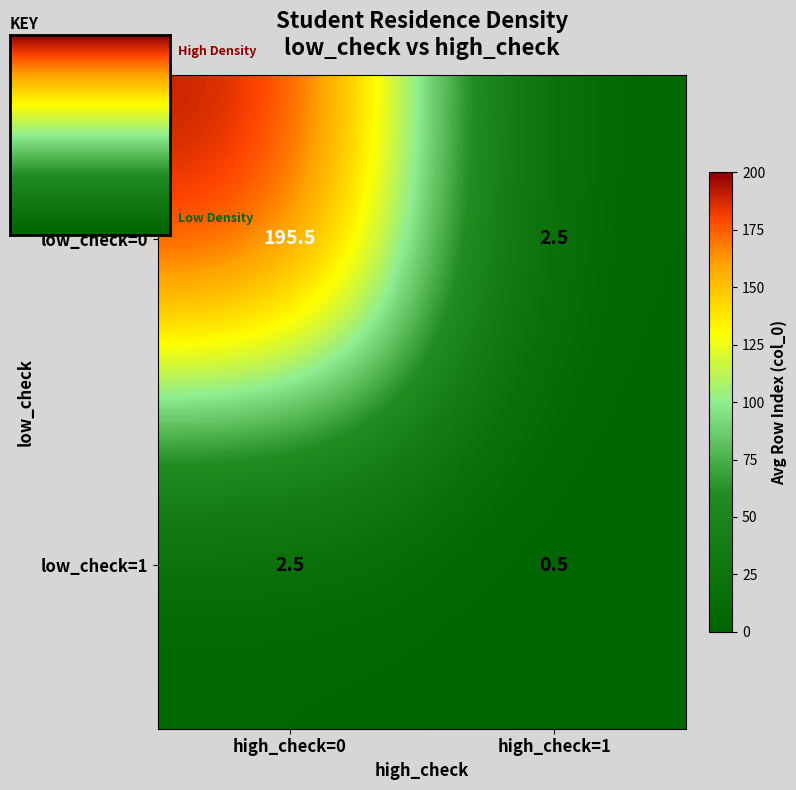

Reading right to left, transcribe all the data shown in this chart.

low_check=0: 2.5	195.5
low_check=1: 0.5	2.5